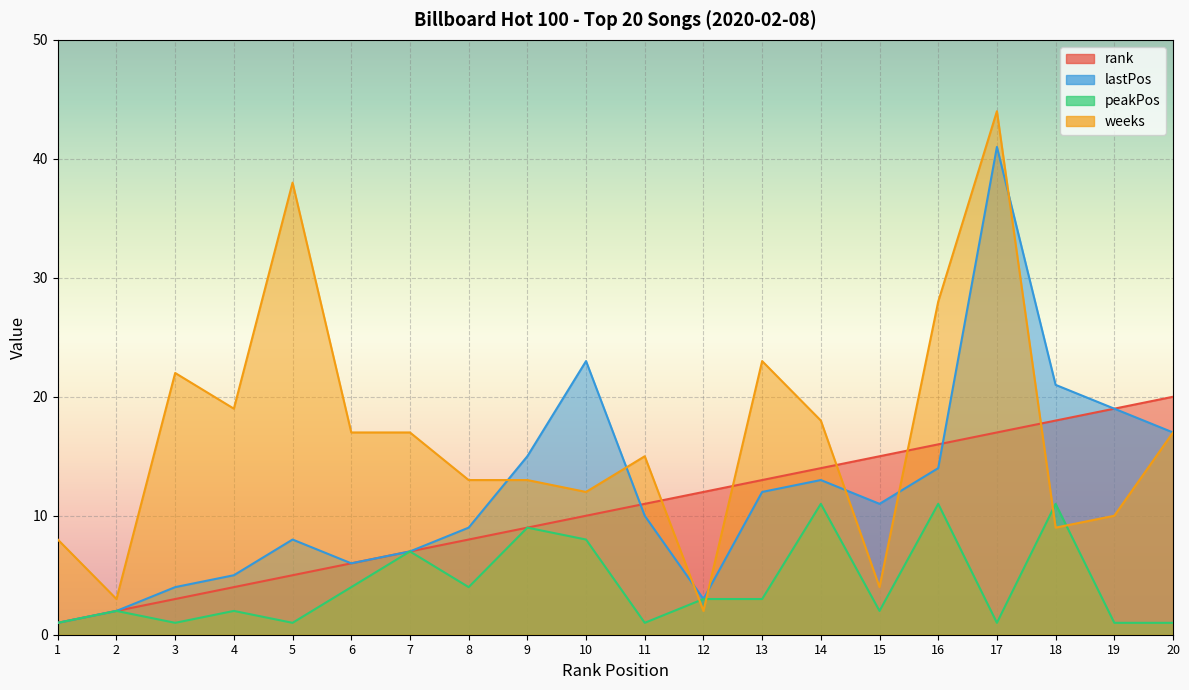

Reading left to right, what are all the values shown in this chart?

rank: 1	2	3	4	5	6	7	8	9	10	11	12	13	14	15	16	17	18	19	20
lastPos: 1	2	4	5	8	6	7	9	15	23	10	3	12	13	11	14	41	21	19	17
peakPos: 1	2	1	2	1	4	7	4	9	8	1	3	3	11	2	11	1	11	1	1
weeks: 8	3	22	19	38	17	17	13	13	12	15	2	23	18	4	28	44	9	10	17